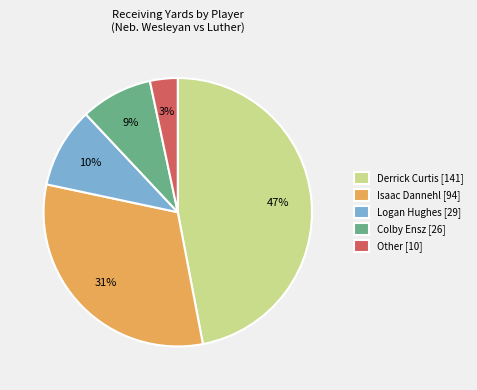

How many segments does this pie chart have?

5